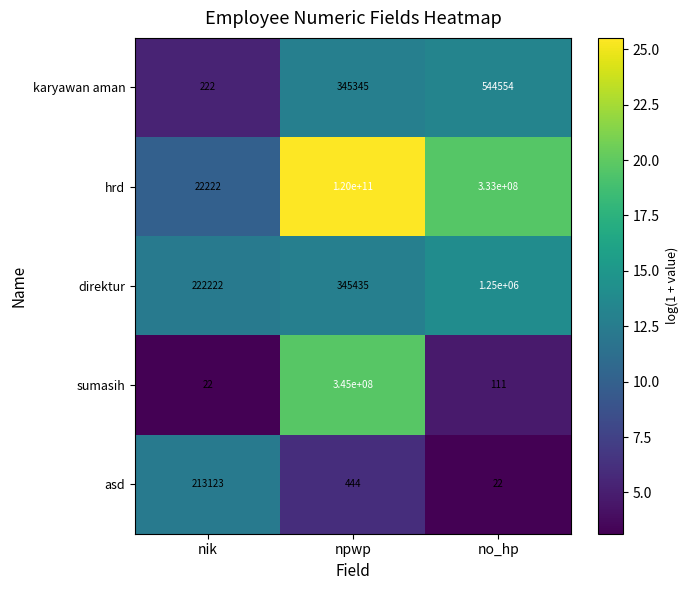

Which series has the widest spread of values?

hrd